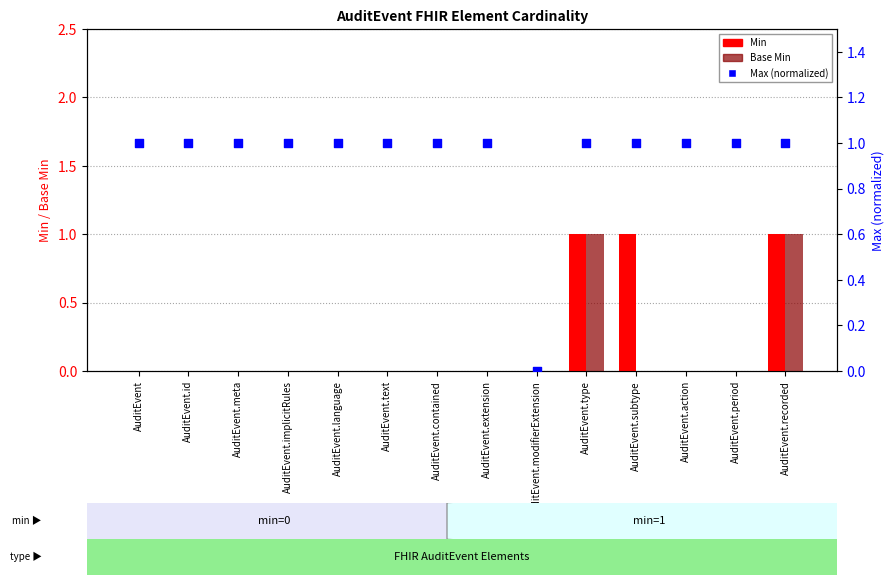

What are all the series names shown in the legend?

Min, Base Min, Max (normalized)